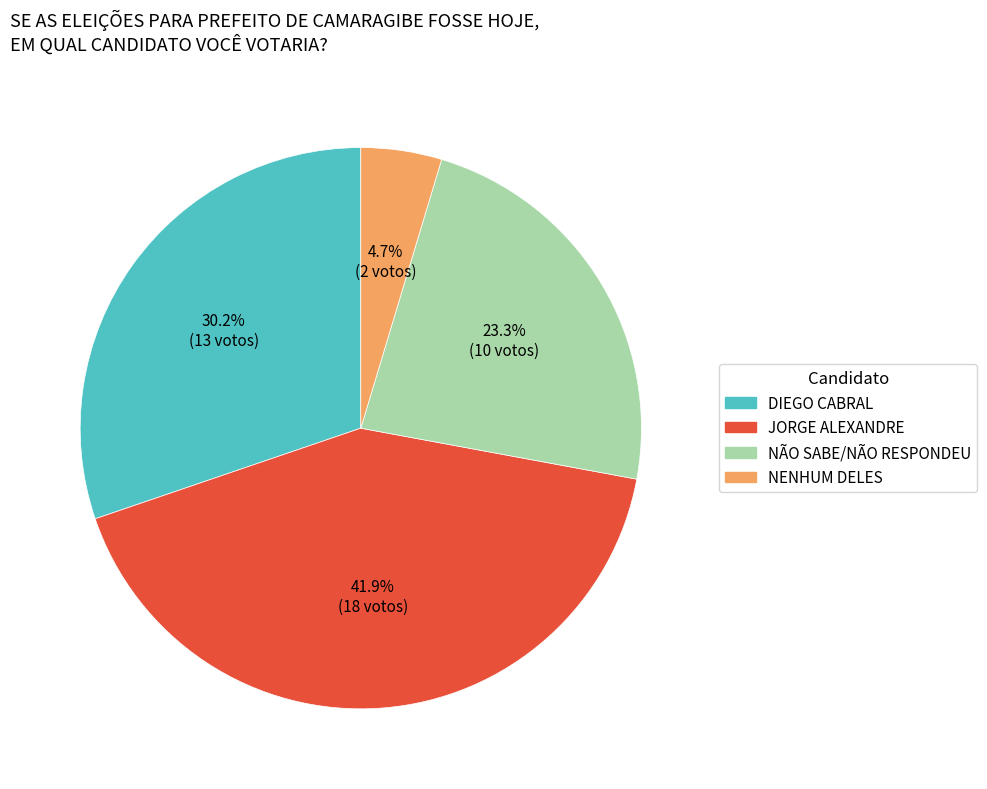

Approximately how many times larger is the value at NENHUM DELES compared to DIEGO CABRAL?

0.2